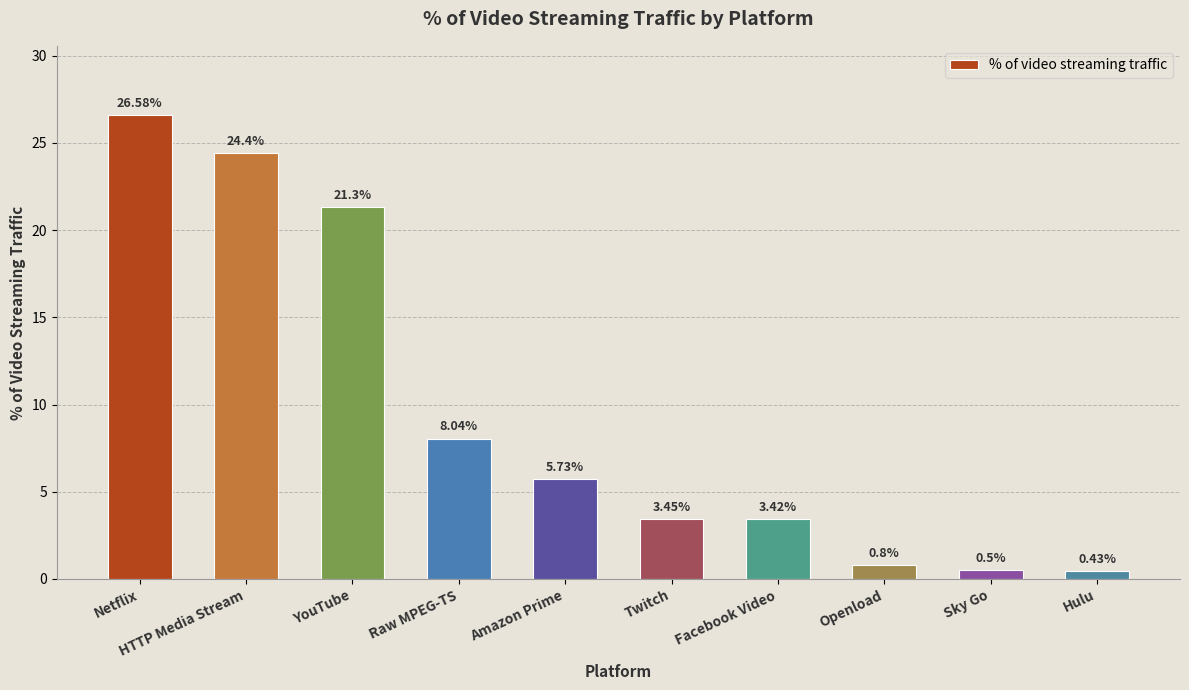

Where does the data first go above 5?

Netflix